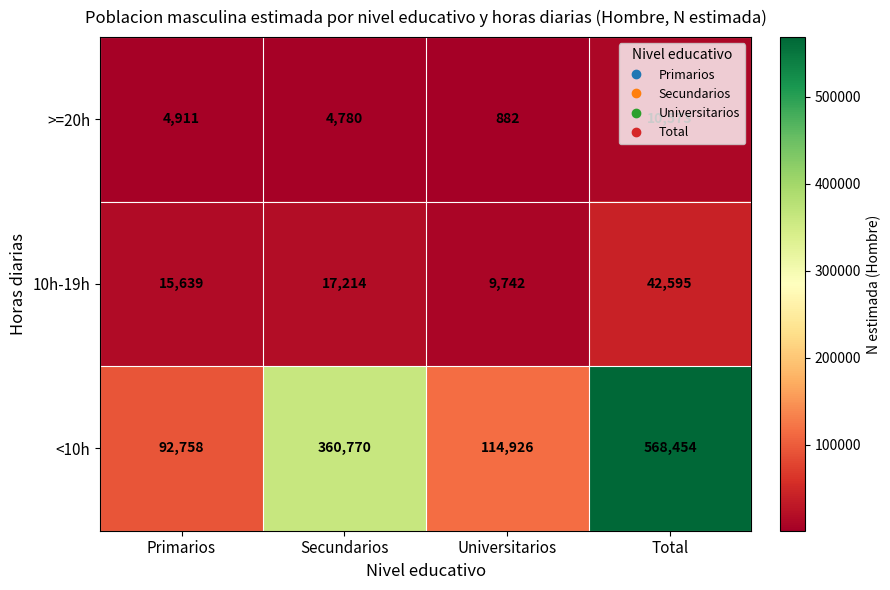

At Secundarios, list the series in order from largest to smallest.

<10h, 10h-19h, >=20h